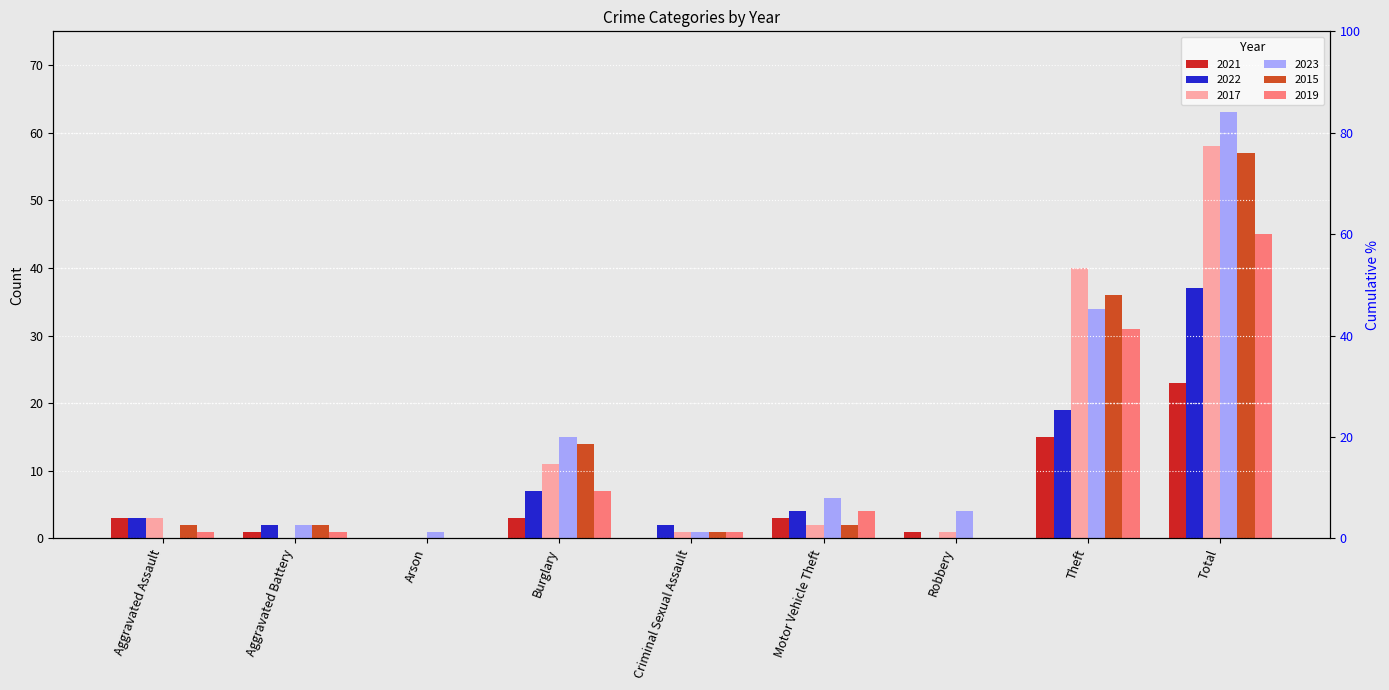

Which series has the largest total across all categories?

2023